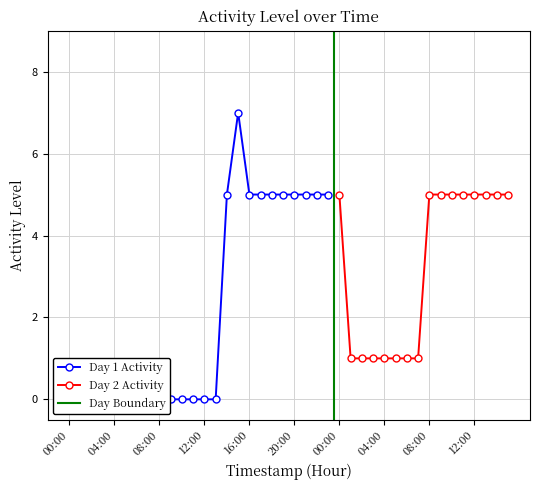

What is the highest value of the Day 2 Activity series?

5